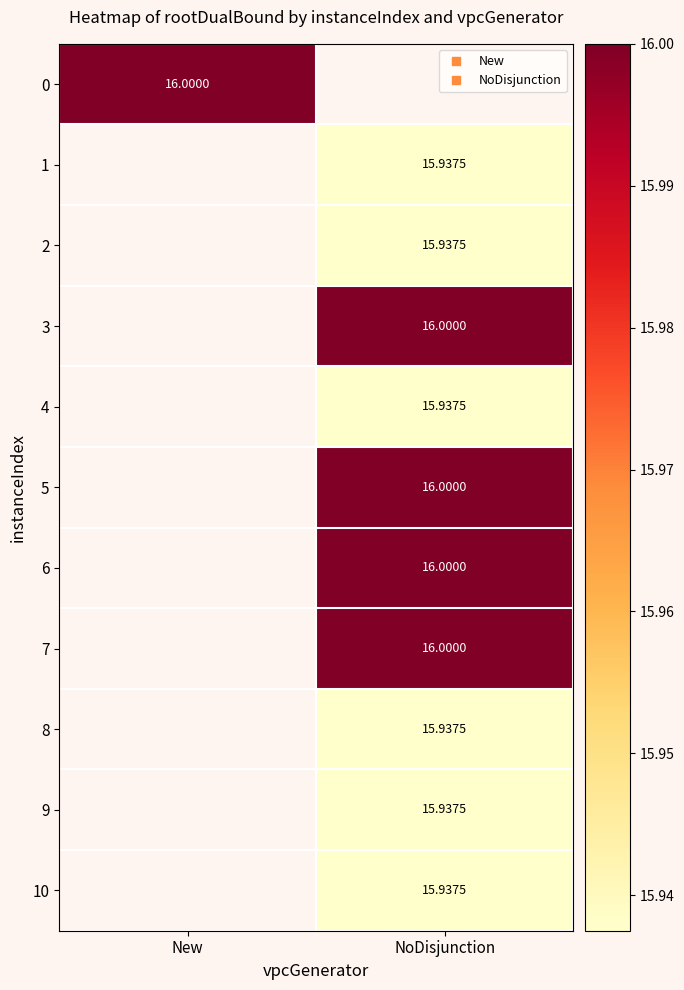

Which label corresponds to the smallest value in the chart?

NoDisjunction